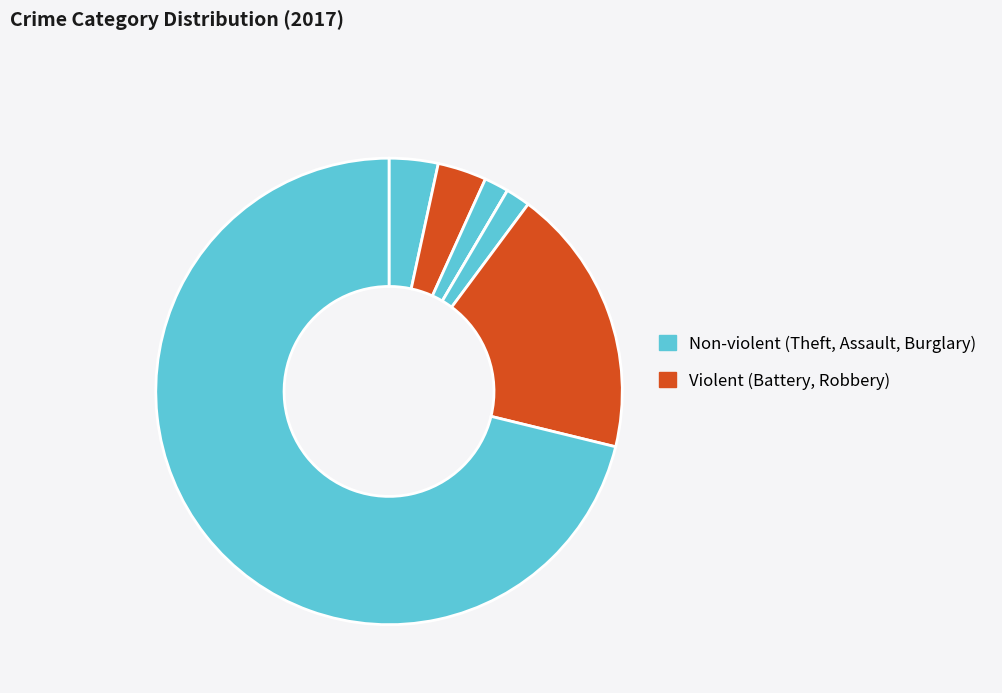

Count the number of slices in the pie.

7